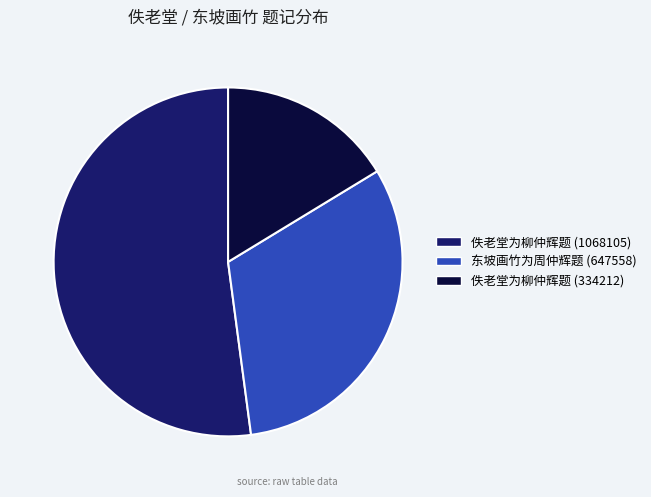

The 东坡画竹为周仲辉题 (647558) slice represents 32% of the pie. True or false?

True